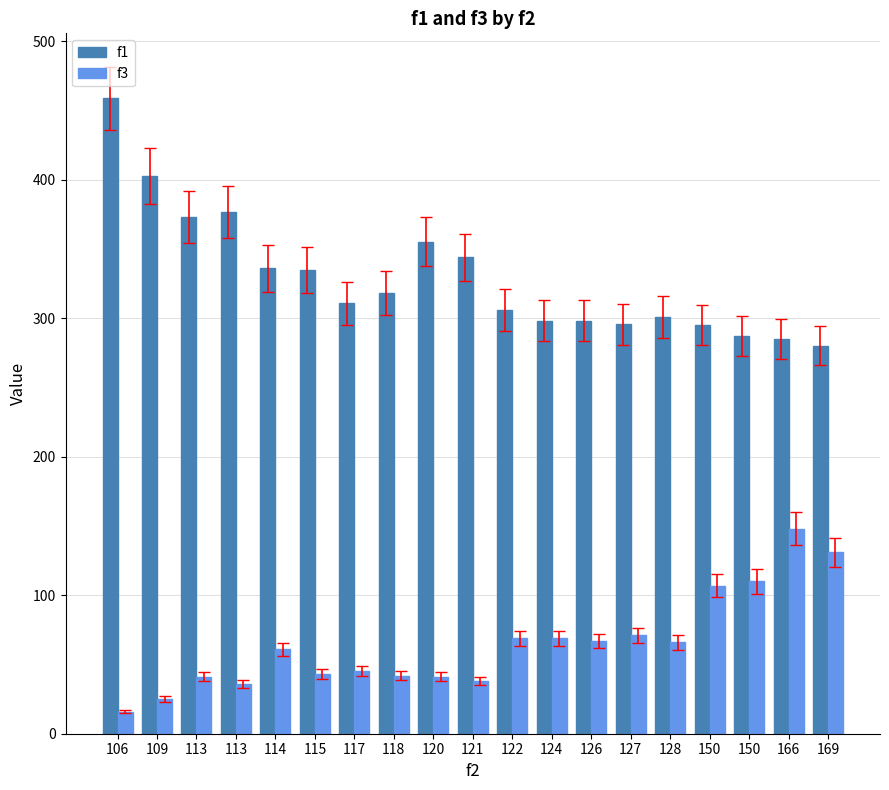

How many bars are there in each group?

2